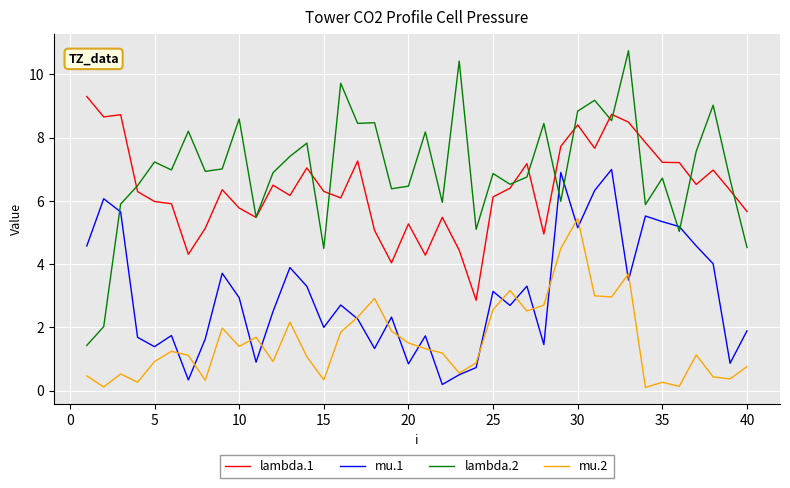

Which series has the largest total across all categories?

lambda.2